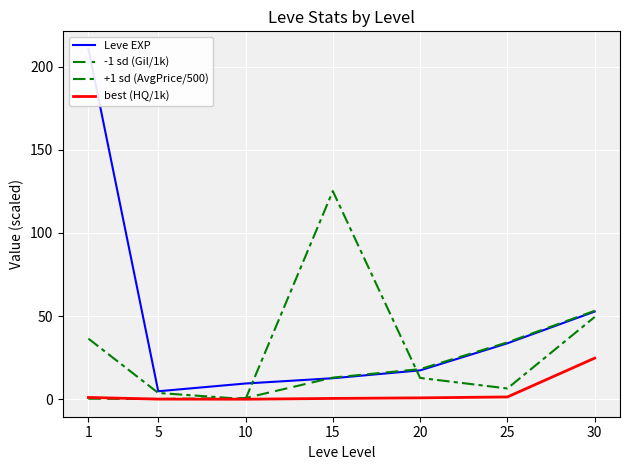

Is it true that best (HQ/1k) equals 0.2 at 5?

False